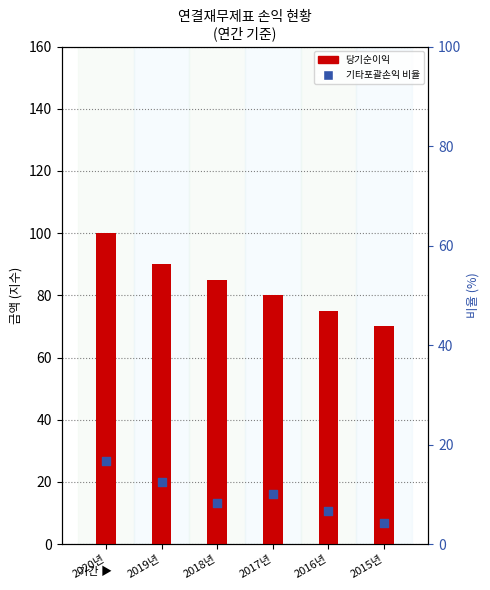

At which category is the sum across all series the highest?

2020년